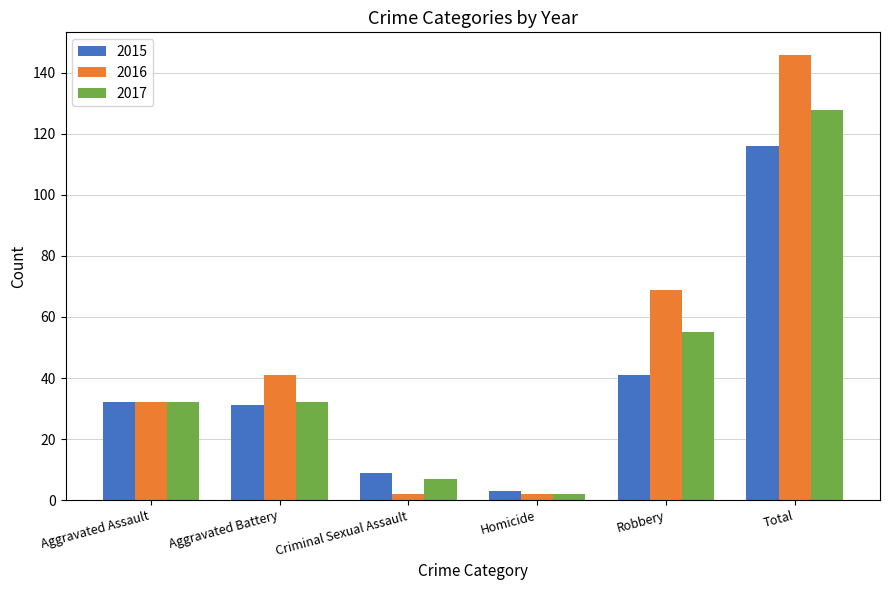

List the series in order of their overall mean, highest first.

2016, 2017, 2015